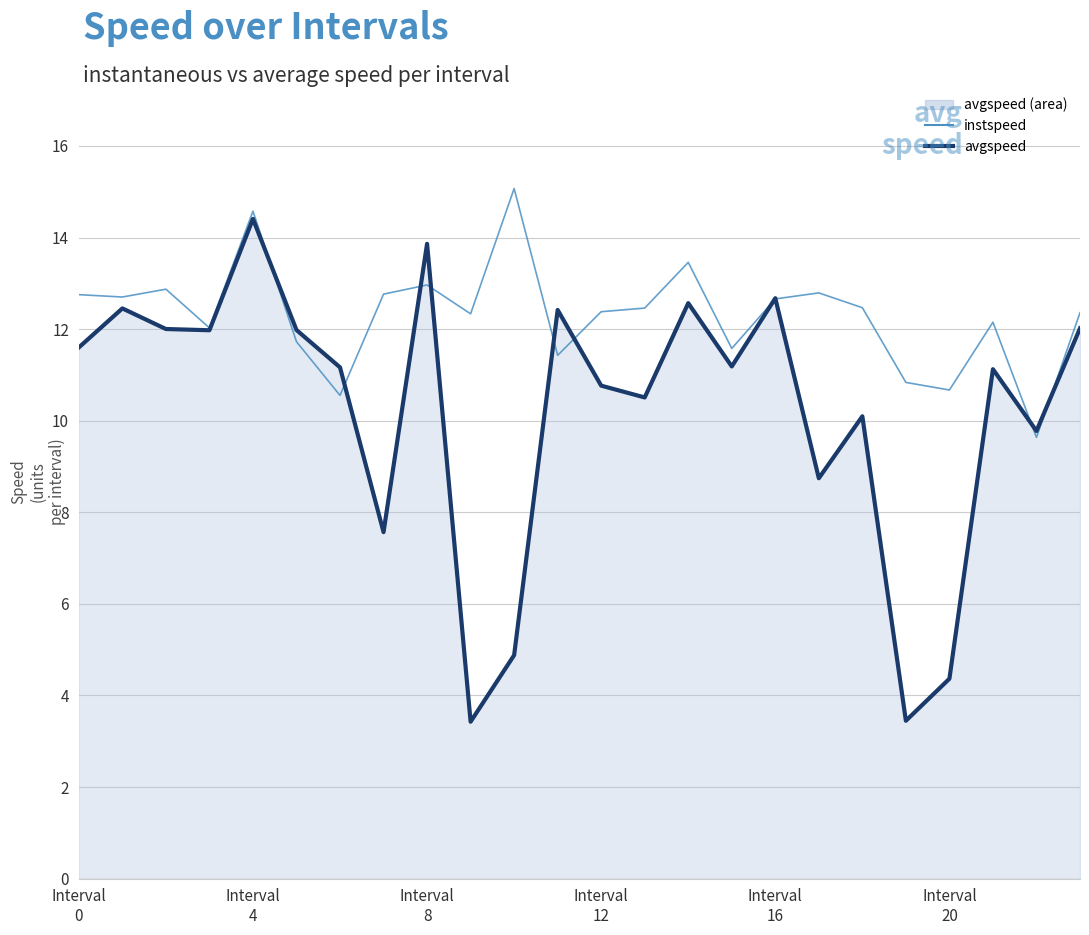

Between Interval
20 and 13, which series saw the biggest shift?

avgspeed (line)